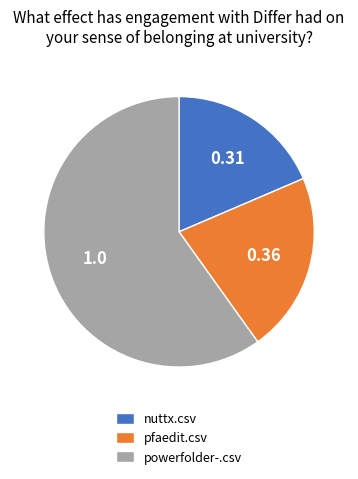

Which slice represents more than half of the pie?

powerfolder-.csv